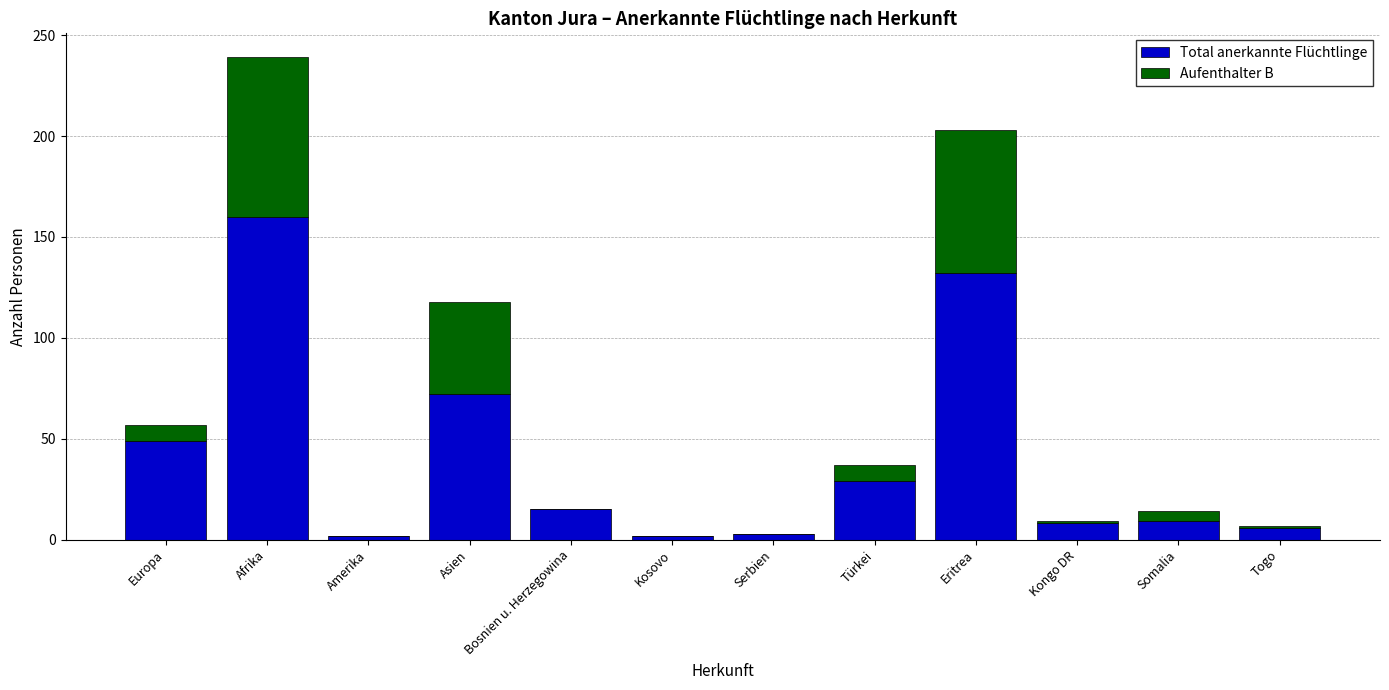

What is the total value across all series at Eritrea?

203